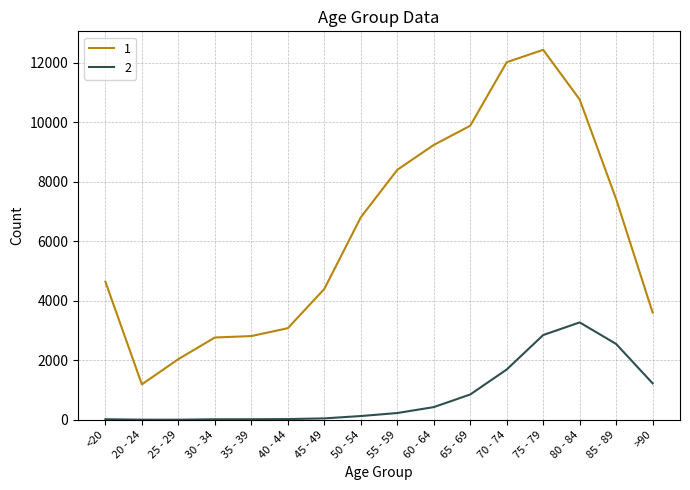

Which label corresponds to the largest value in the chart?

75 - 79